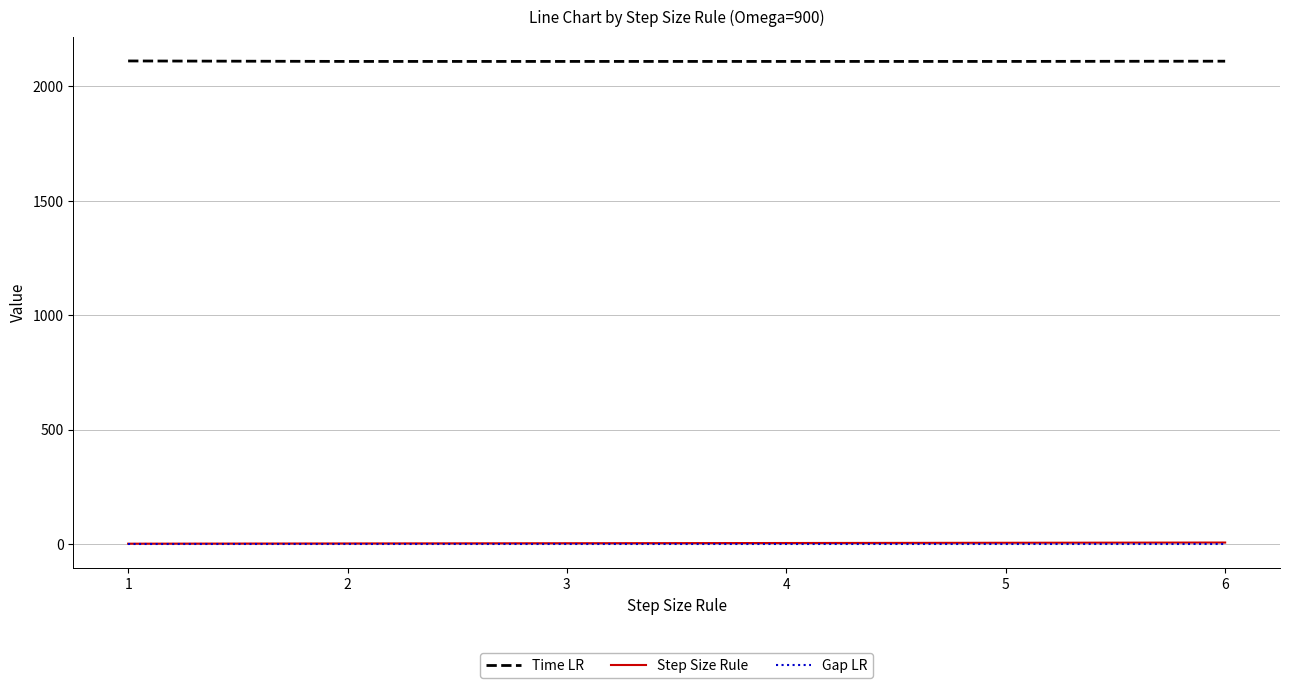

Is the value of Step Size Rule at 2 greater than the value of Time LR at 6?

No